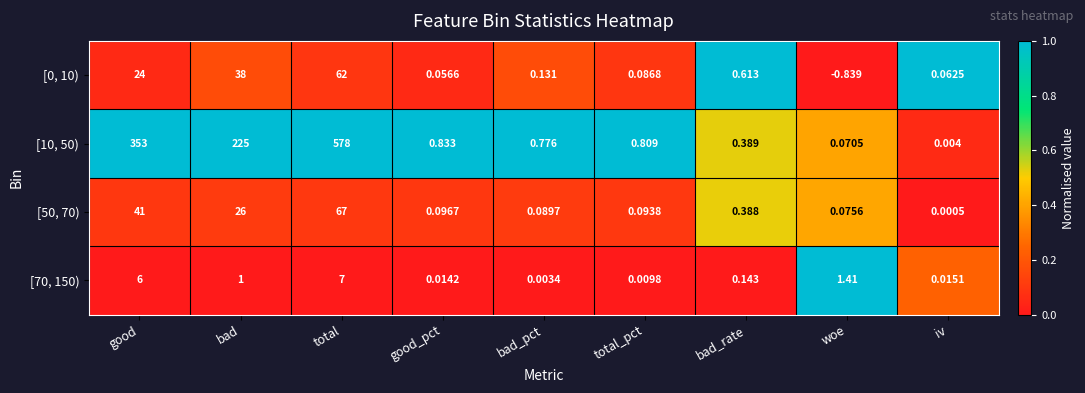

Which category has the lowest value across all series?

woe